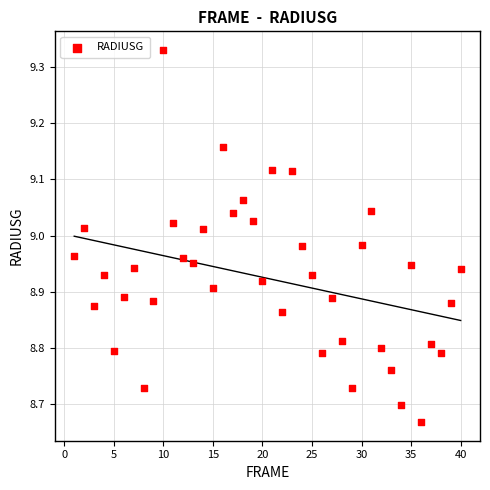

What is the range of X values (max minus min)?

39.0